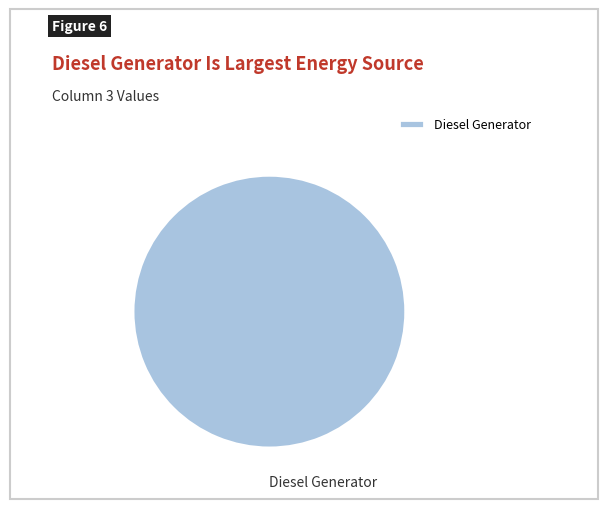

True or false: Diesel Generator accounts for 100% of the total.

True